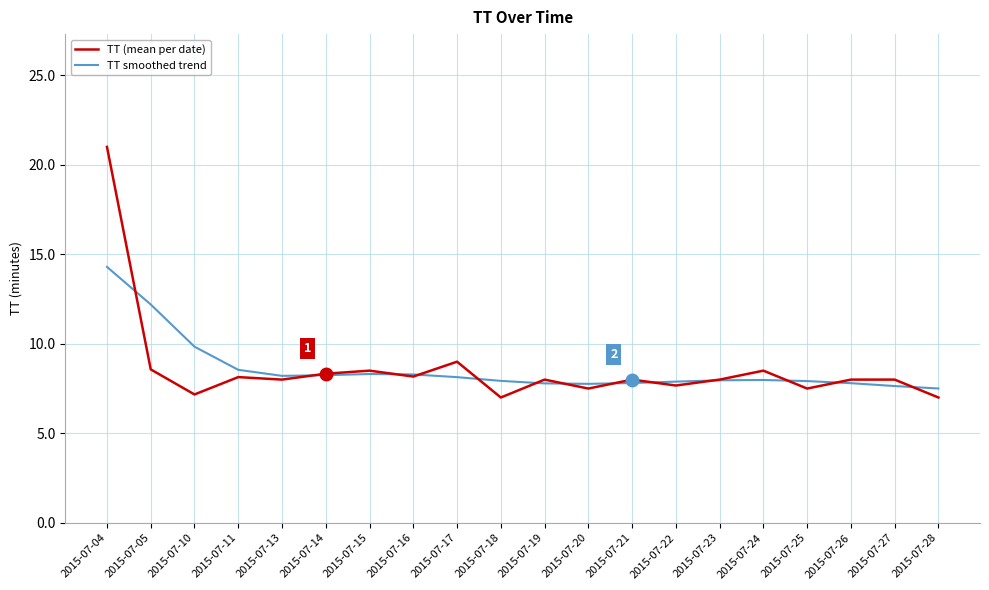

What is the spread (max minus min) of values at 2015-07-16?

0.1